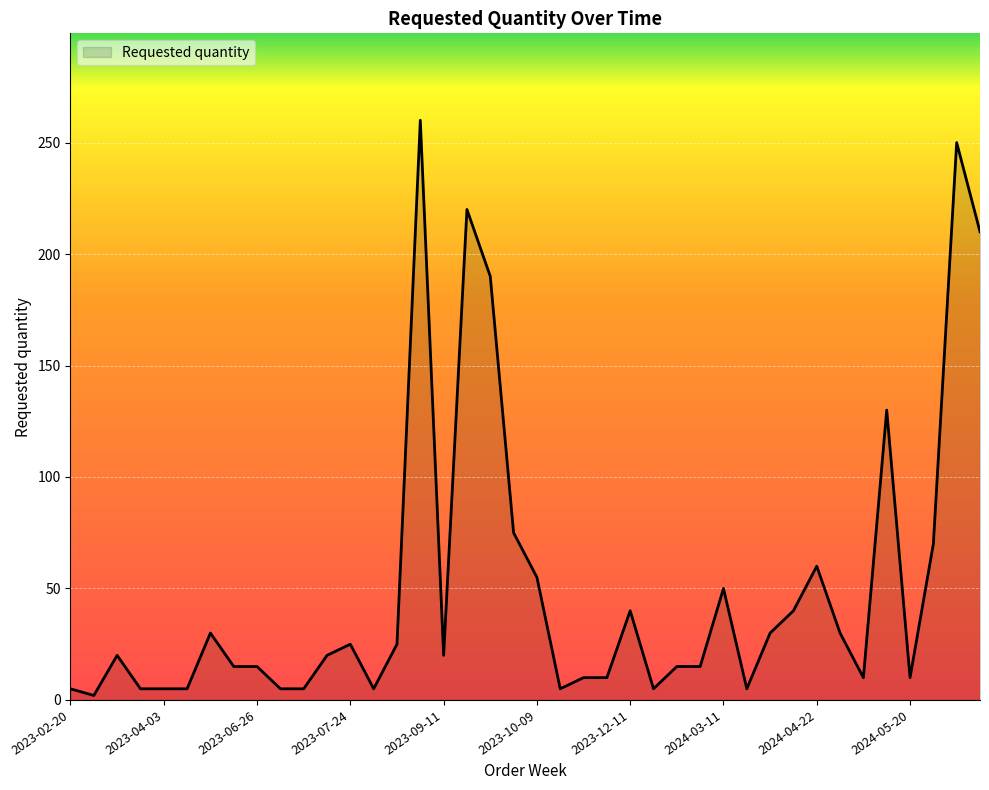

What is the difference between the maximum and minimum values?

258